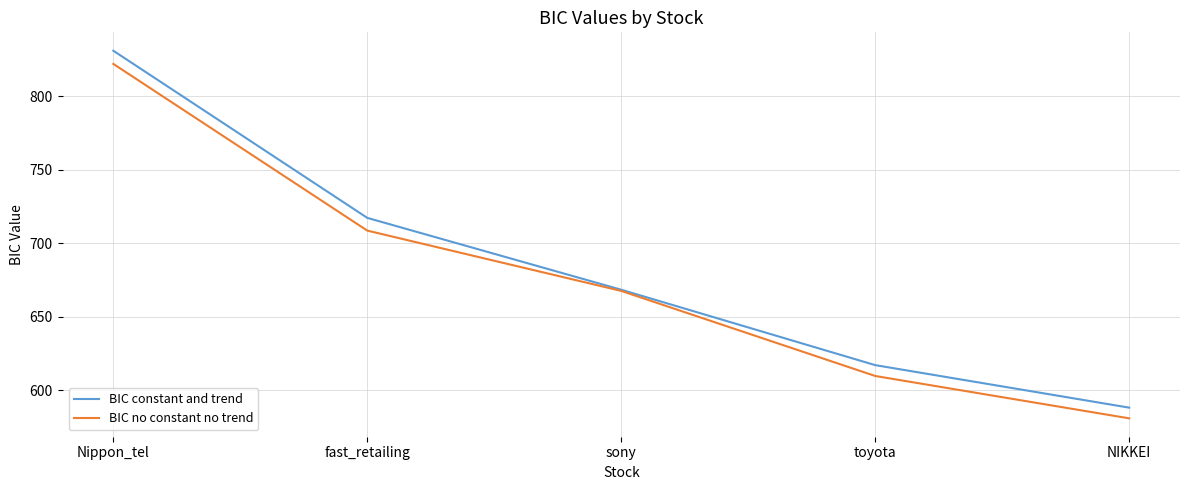

What is the spread (max minus min) of values at sony?

0.8